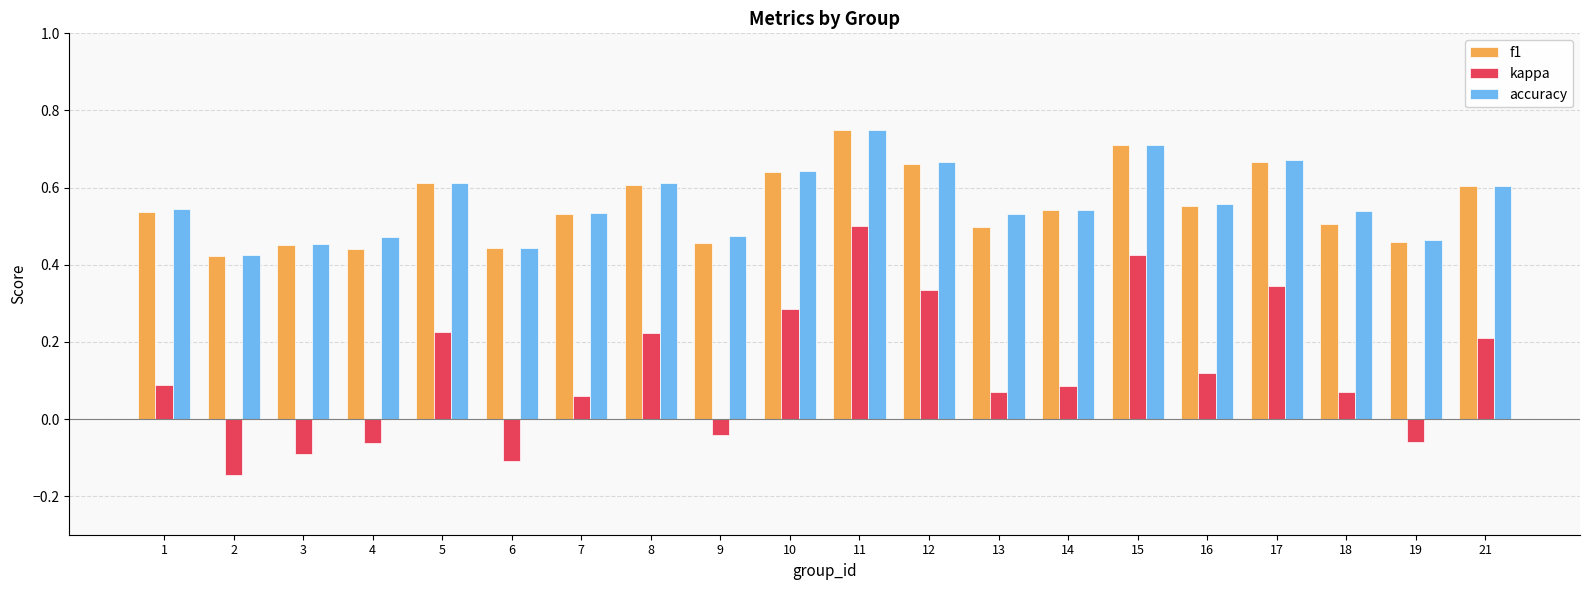

What are all the series names shown in the legend?

f1, kappa, accuracy